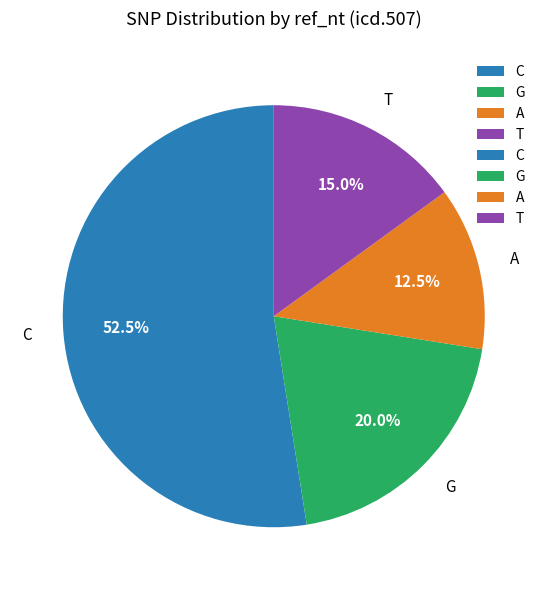

What portion of the pie excludes C?

47.5%